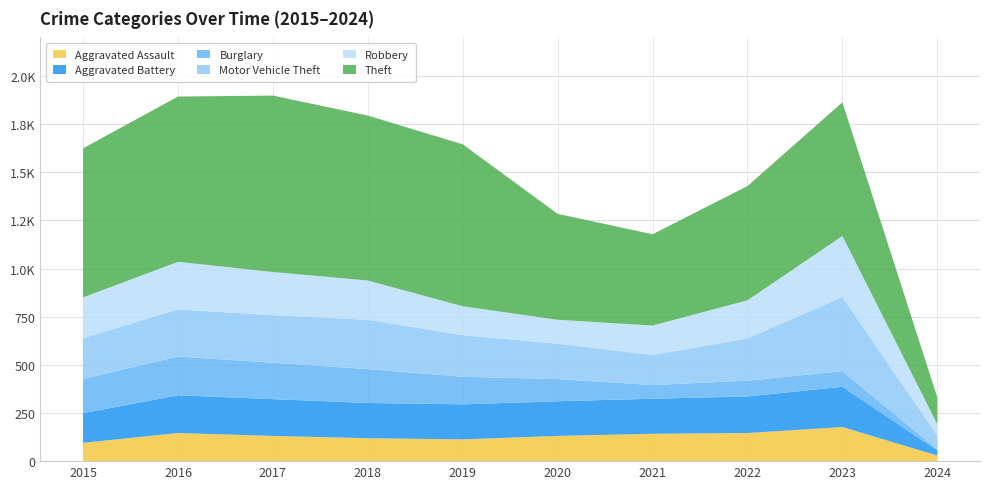

Reading left to right, what are all the values shown in this chart?

Aggravated Assault: 2015=95	2016=146	2017=131	2018=119	2019=113	2020=131	2021=142	2022=146	2023=177	2024=29
Aggravated Battery: 2015=154	2016=196	2017=191	2018=183	2019=182	2020=180	2021=182	2022=190	2023=209	2024=27
Burglary: 2015=178	2016=201	2017=189	2018=176	2019=143	2020=115	2021=71	2022=82	2023=81	2024=6
Motor Vehicle Theft: 2015=211	2016=245	2017=247	2018=256	2019=216	2020=184	2021=156	2022=219	2023=385	2024=71
Robbery: 2015=212	2016=247	2017=224	2018=204	2019=150	2020=124	2021=153	2022=198	2023=317	2024=59
Theft: 2015=774	2016=858	2017=916	2018=856	2019=841	2020=550	2021=474	2022=593	2023=694	2024=139